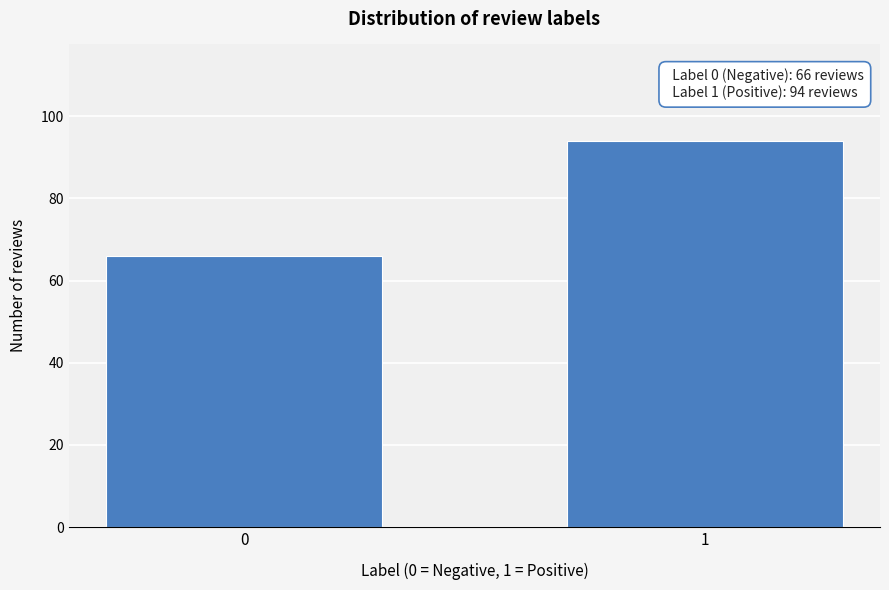

Reading left to right, extract all data points from this chart.

0=66	1=94